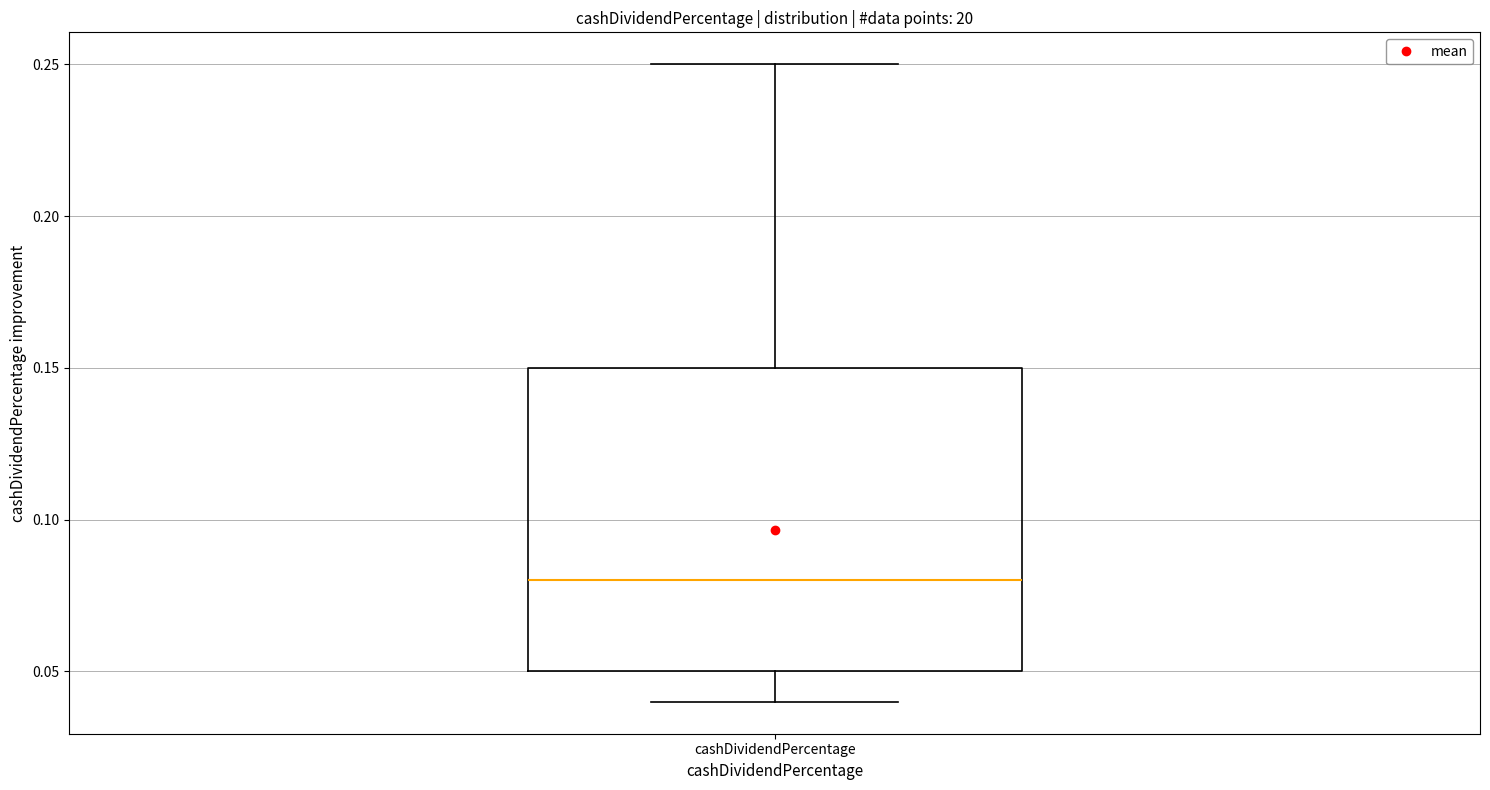

Transcribe this box plot: give where the median line is, the range the box spans, and where the two whiskers end, as read against the y-axis. The values are not printed on the chart, so give them approximately, as read against the axis.

median 0.08, box 0.05 to 0.15, whiskers 0.04 to 0.25